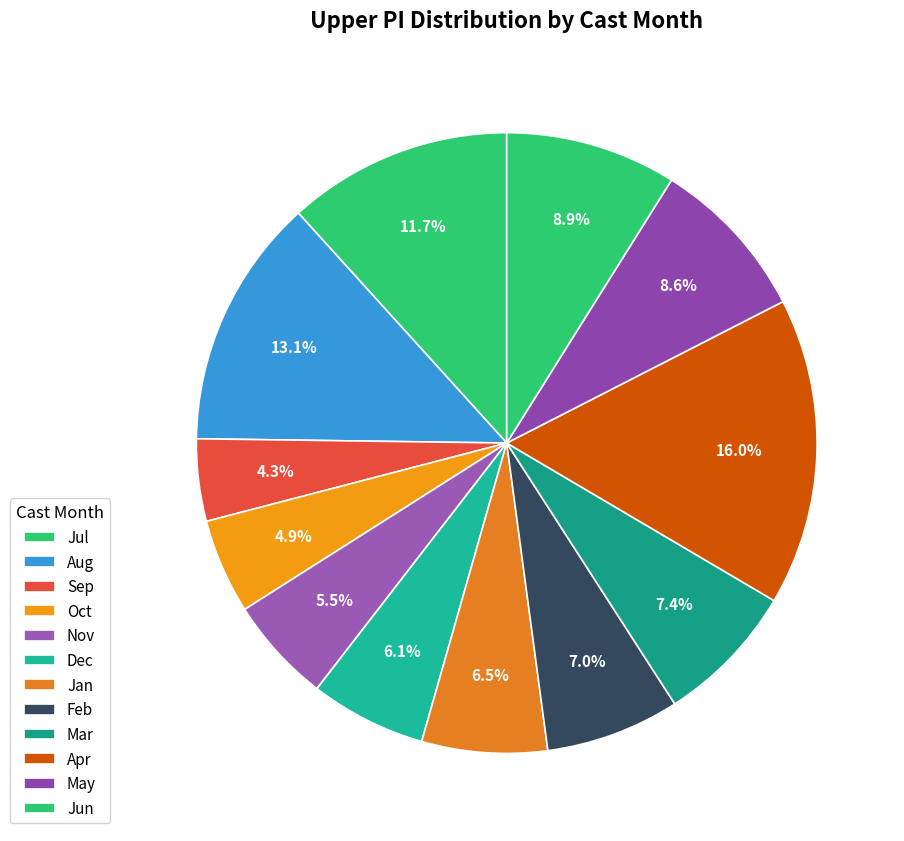

Count the number of slices in the pie.

12